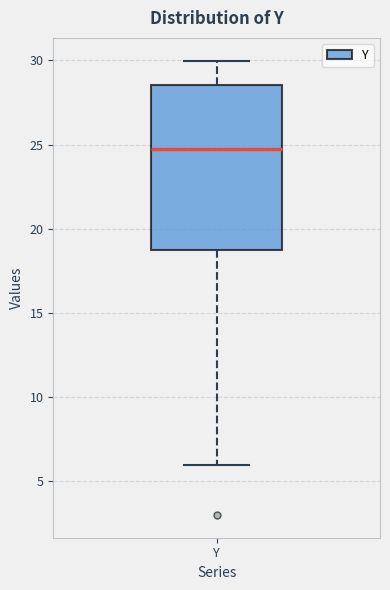

Read this box plot against the y-axis: the position of the median line, the range covered by the box, and the ends of both whiskers. The values are not printed on the chart, so give them approximately, as read against the axis.

median 24.5, box 18.5 to 28.5, whiskers 6.0 to 30.0